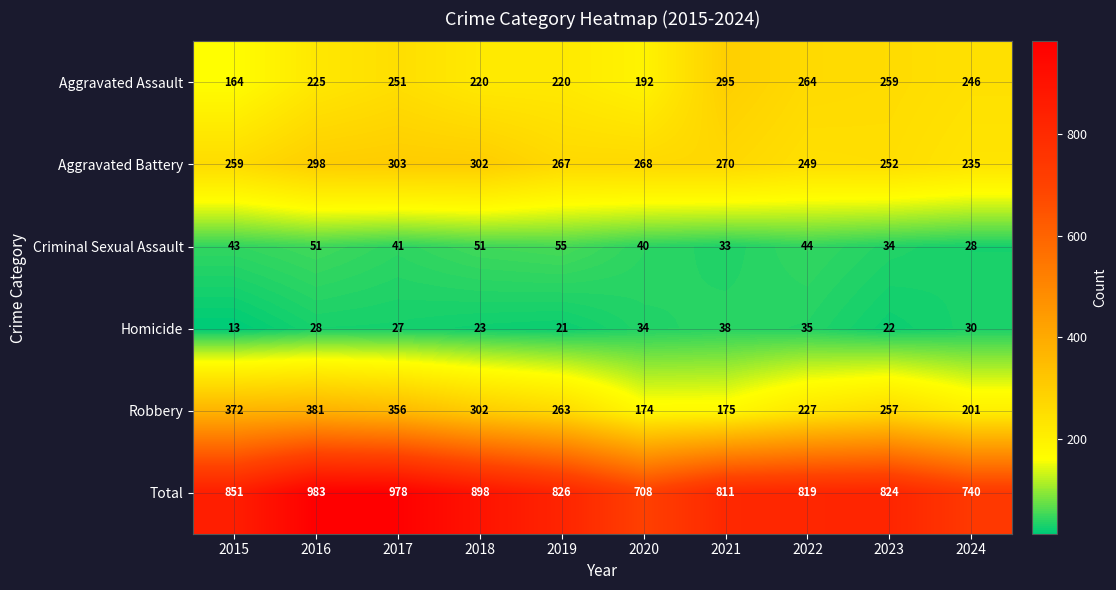

Where is Robbery nearest to the value 277?

2019